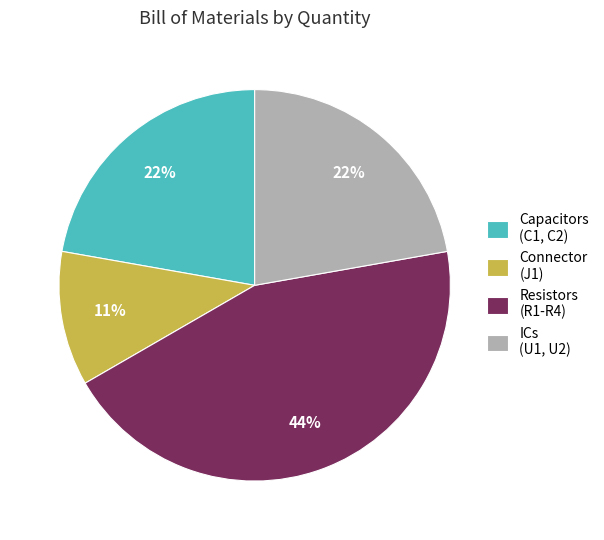

What is the smallest slice in the pie chart?

Connector (J1)